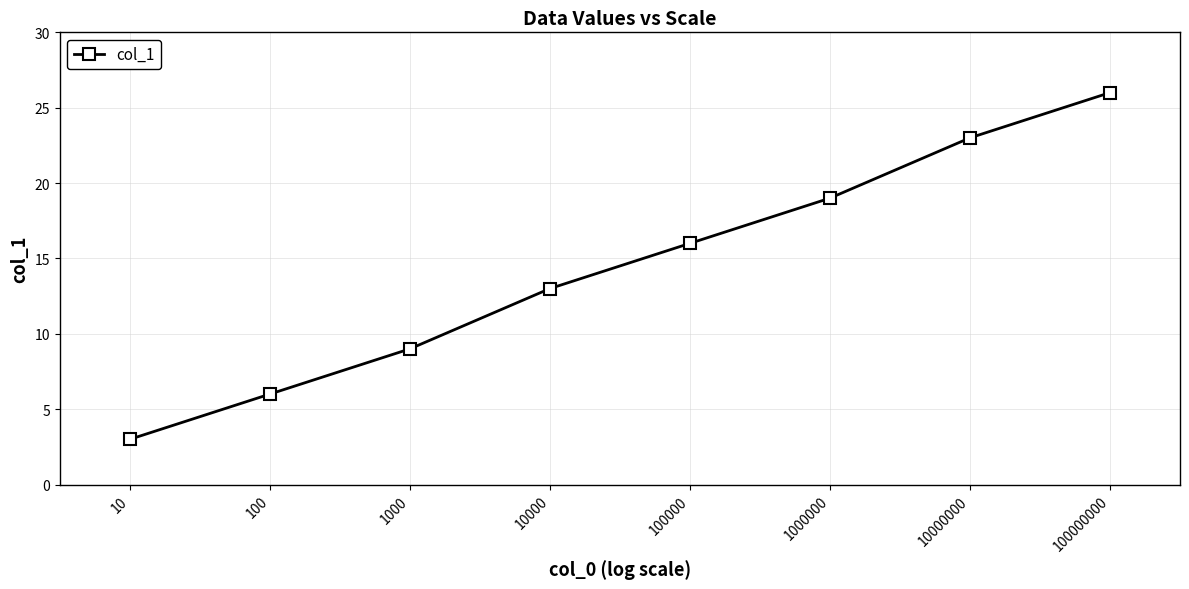

What is the value of the 6th point from the left?

19